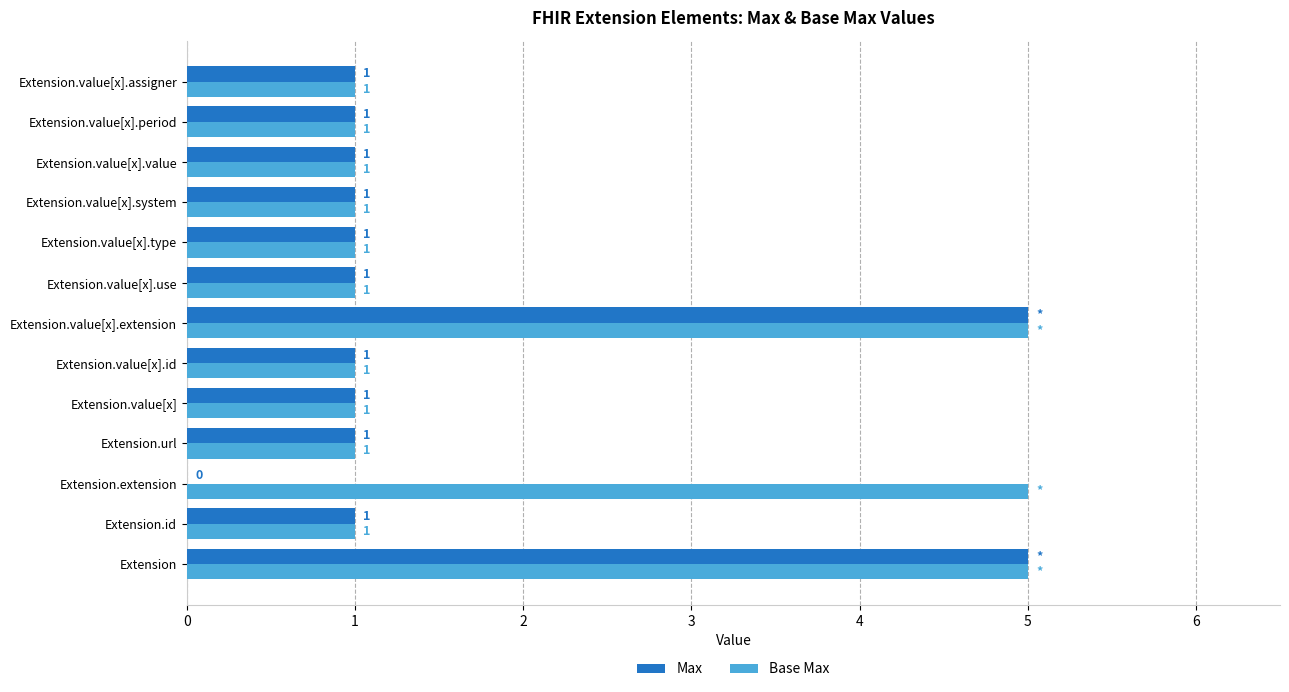

Which series has the largest total across all categories?

Base Max